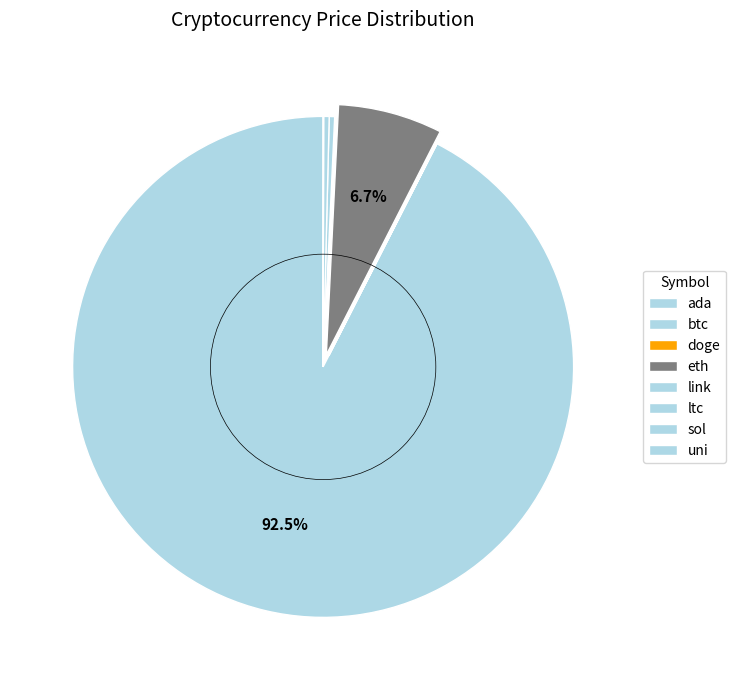

Rank the categories by value from highest to lowest.

btc, eth, sol, ltc, link, uni, ada, doge